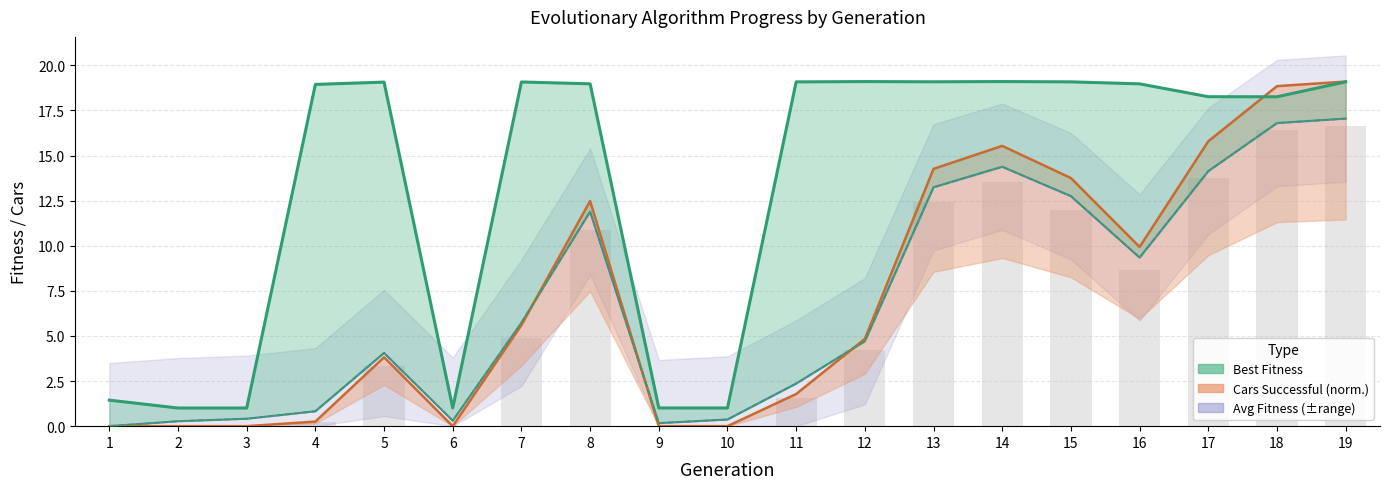

What is the total value across all series at 15?

45.6